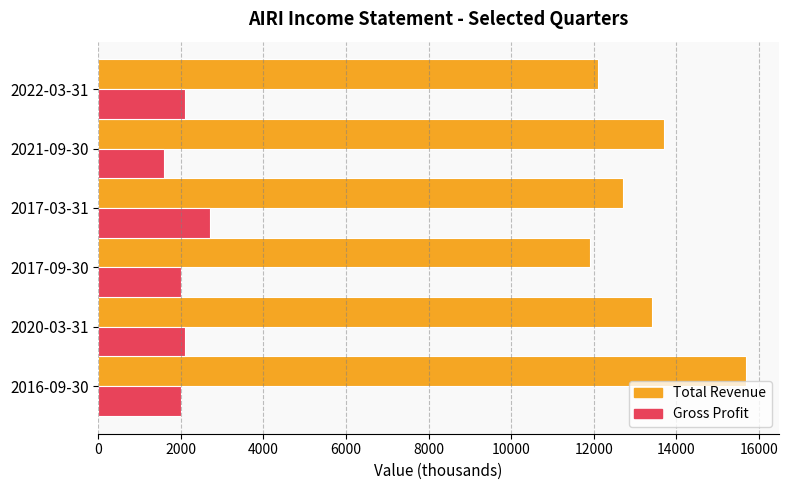

How many values in the Total Revenue series are below 13400?

3